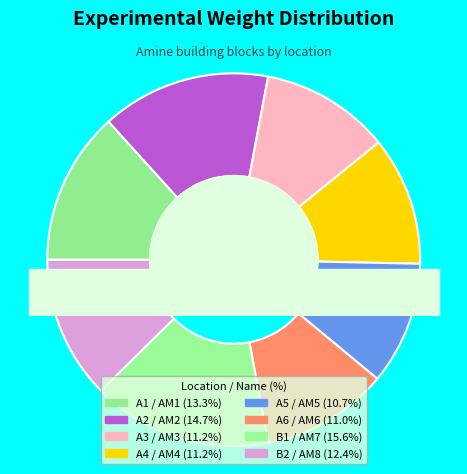

Is A1 the majority of the pie?

No